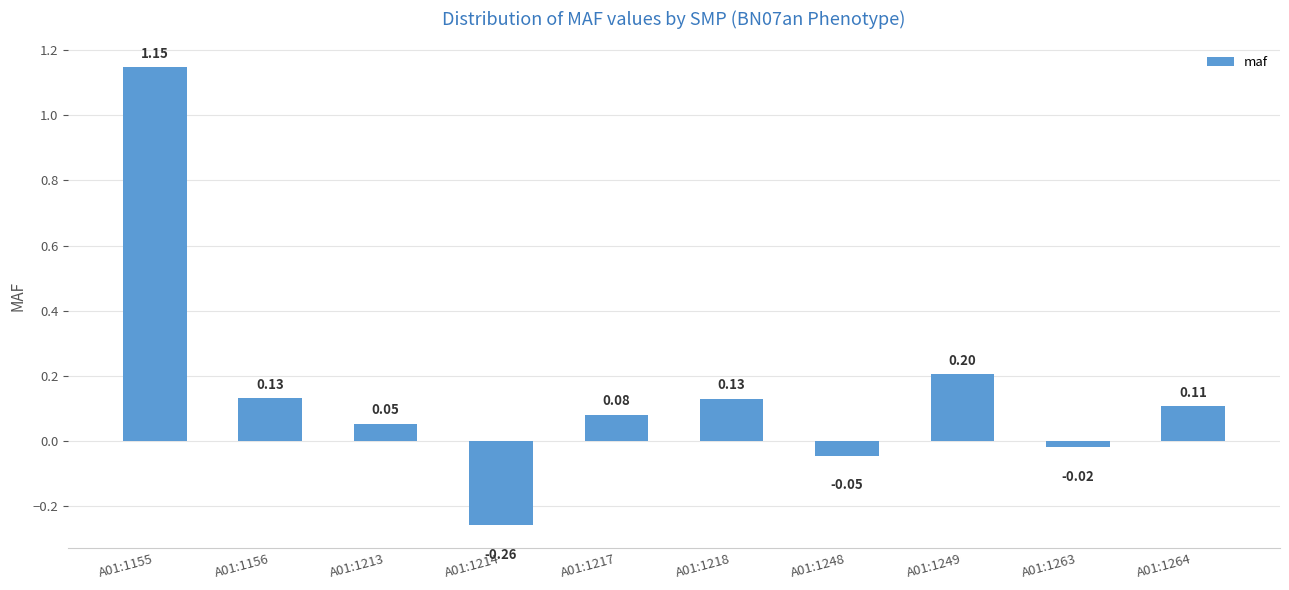

What is the difference between the second highest and second lowest values?

0.3